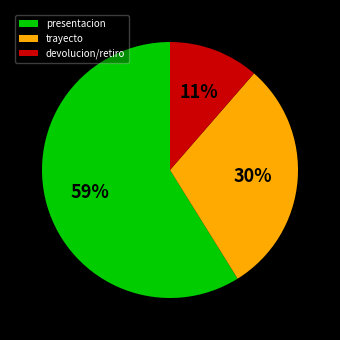

To the nearest percent, what percentage of the pie is trayecto?

30%